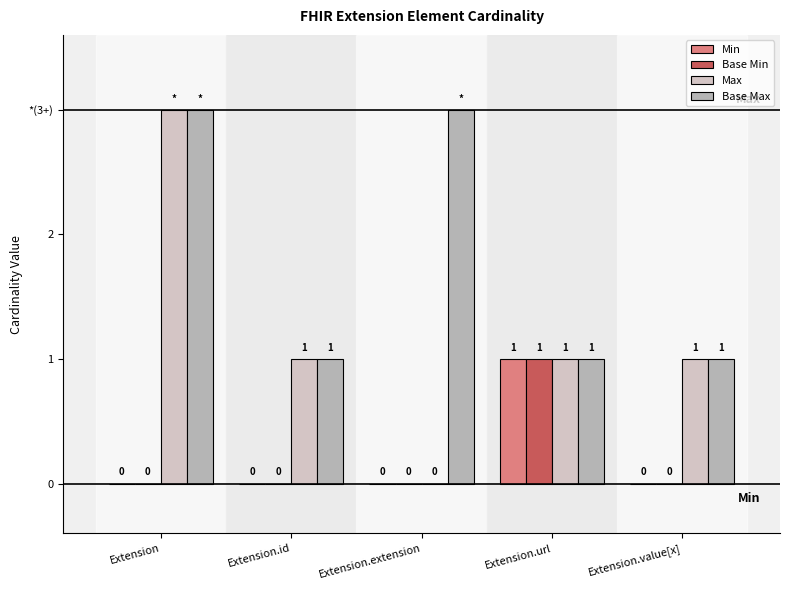

Are the bars horizontal?

No